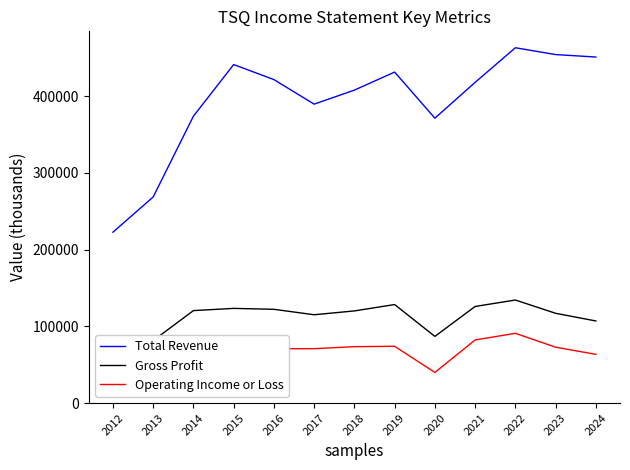

The Total Revenue series shows 508723 at 2017. True or false?

False